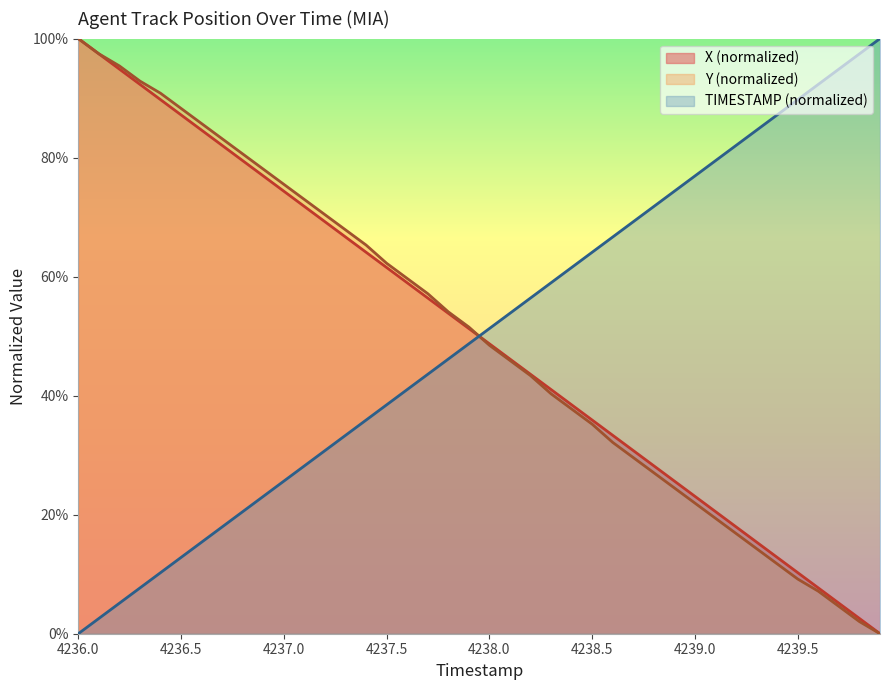

Which category has the highest value in the Y (normalized) series?

4236.0